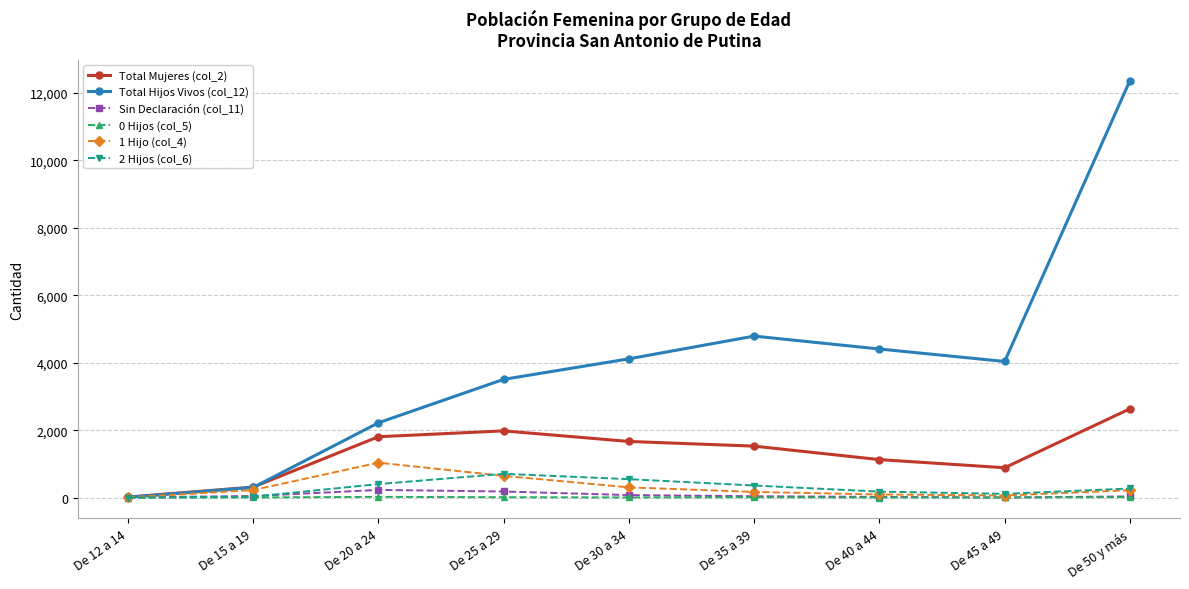

Which series has the largest total across all categories?

Total Hijos Vivos (col_12)